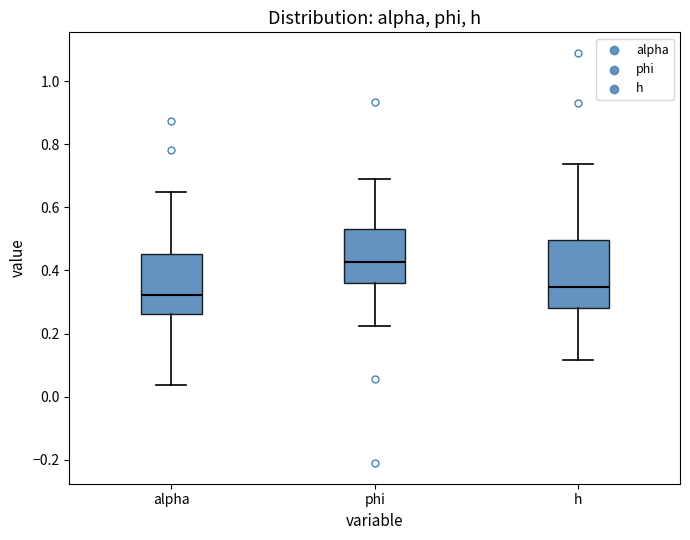

Reading left to right, read every box against the y-axis: the position of its median line, the range the box covers, and the ends of its whiskers. The values are not printed on the chart, so give them approximately, as read against the axis.

alpha: median 0.32, box 0.26 to 0.46, whiskers 0.04 to 0.64
phi: median 0.42, box 0.36 to 0.54, whiskers 0.22 to 0.68
h: median 0.34, box 0.28 to 0.50, whiskers 0.12 to 0.74